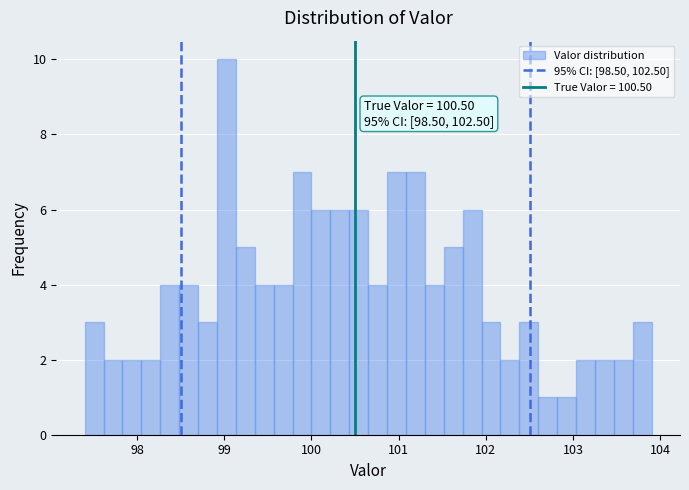

Around what value on the x-axis is the tallest bar? Give the approximate position of its centre, as read against the axis.

99.0